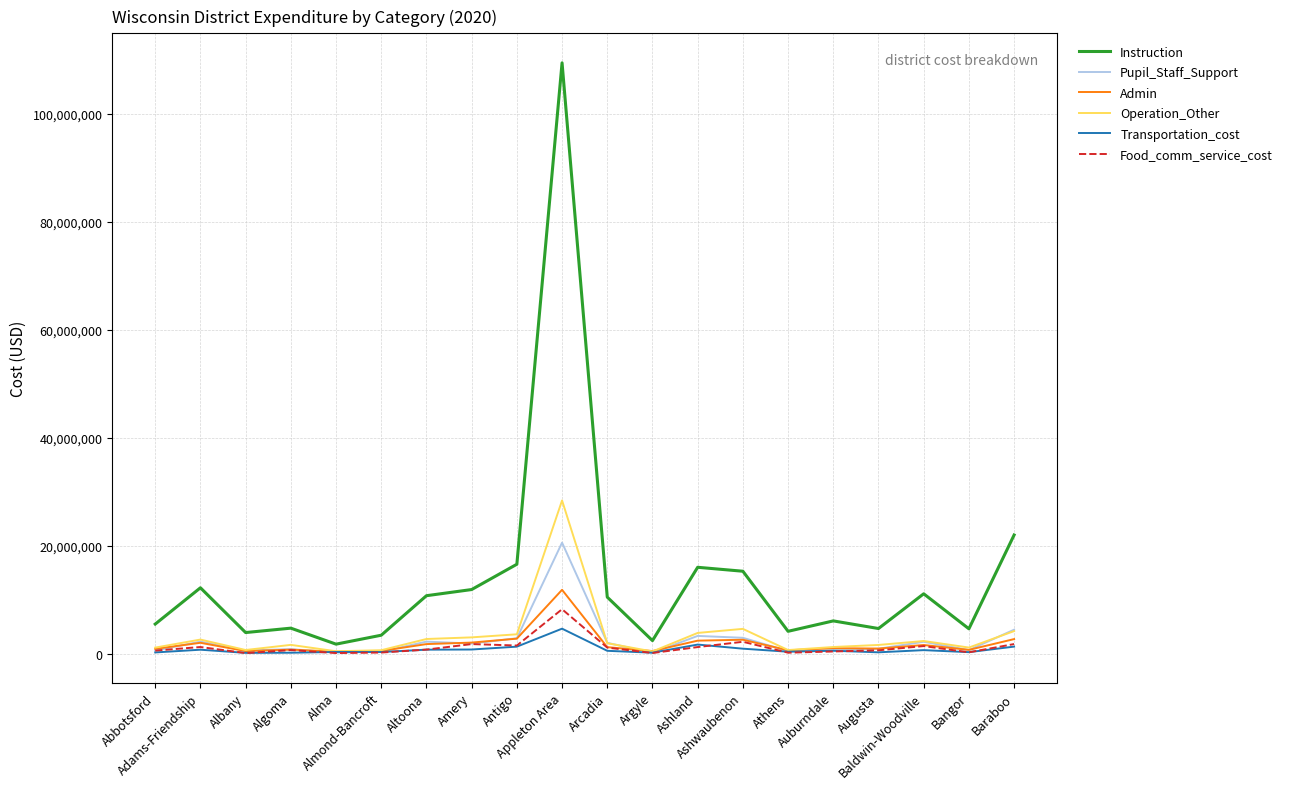

What is the lowest value of the Food_comm_service_cost series?

169144.8